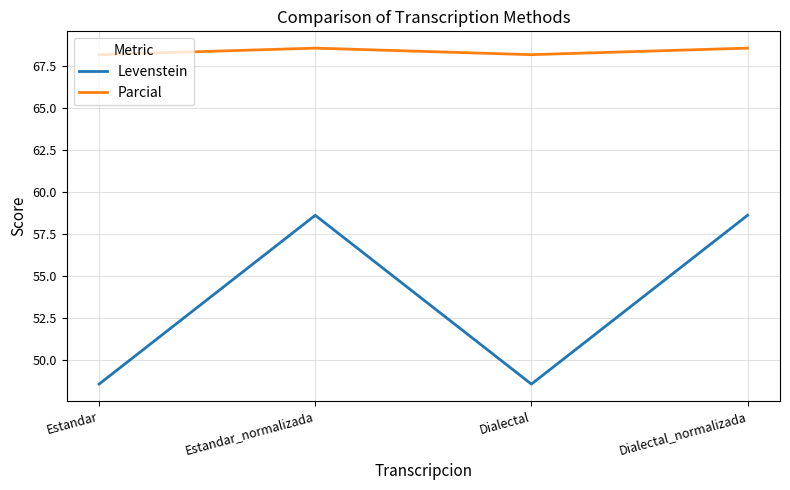

What is the average value of the Levenstein series?

53.6